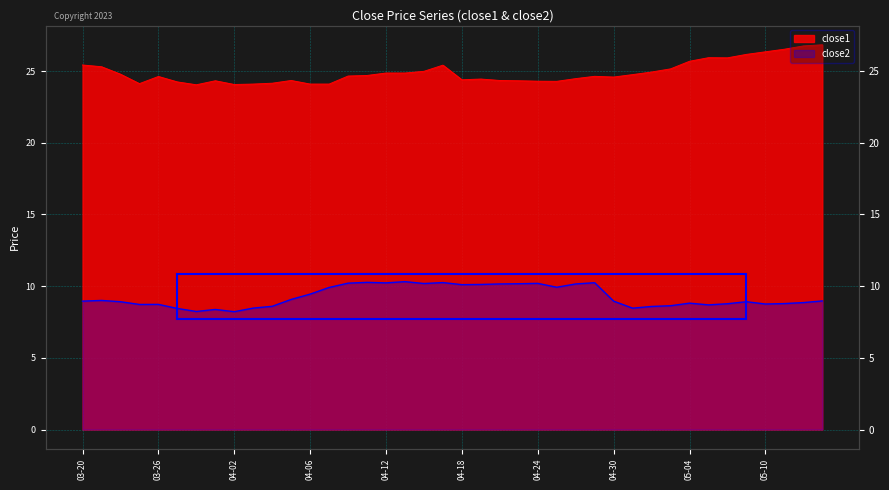

Between 2018-04-03 and 2018-04-13, which is larger?

2018-04-13